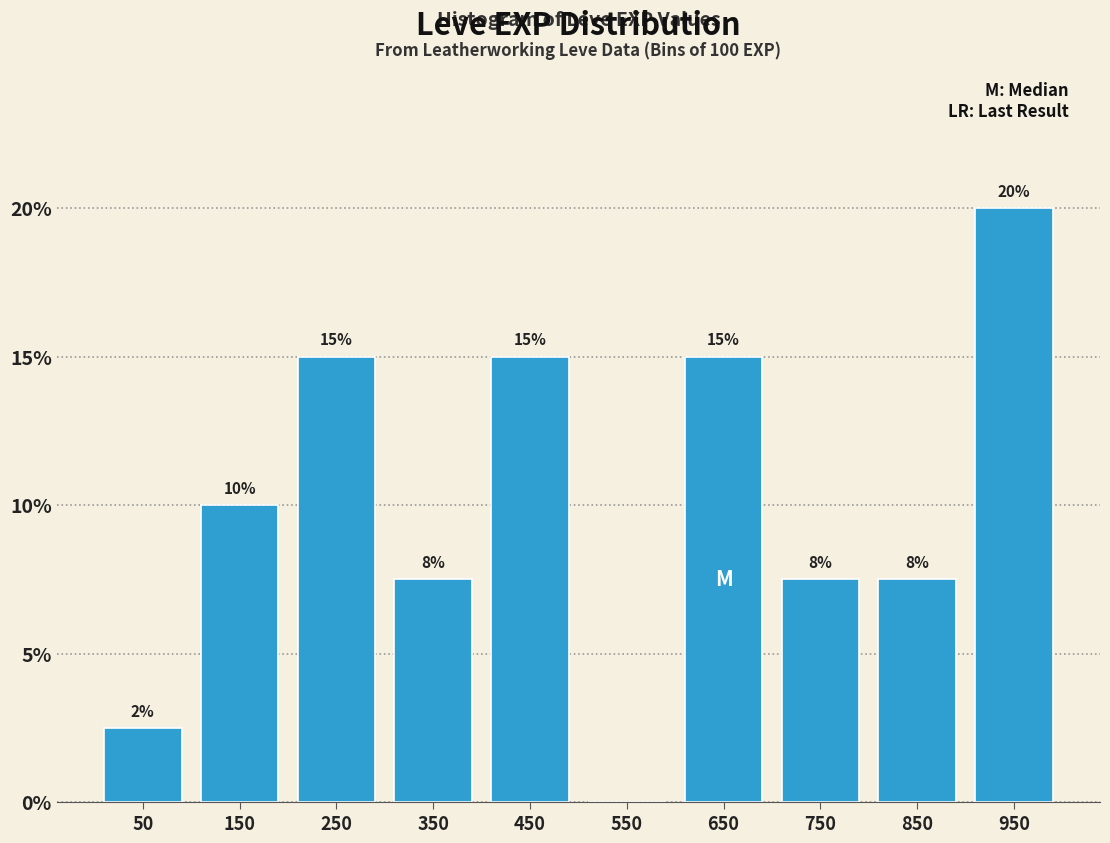

At which category does the chart reach its peak across all series?

950